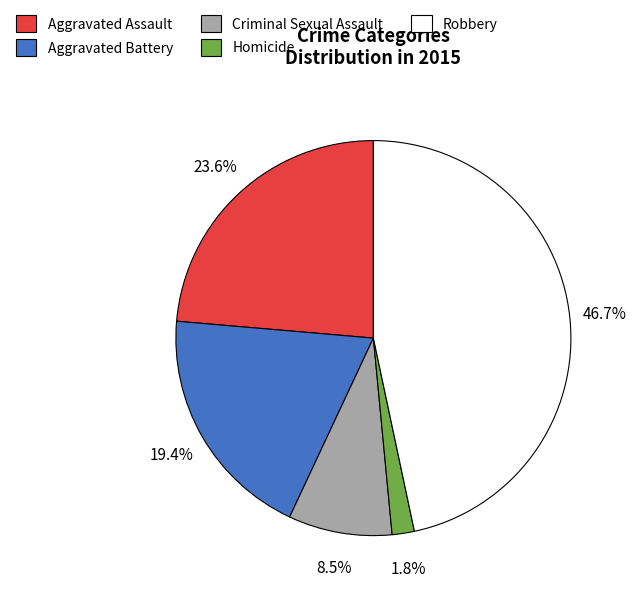

Which slice is the largest?

Robbery